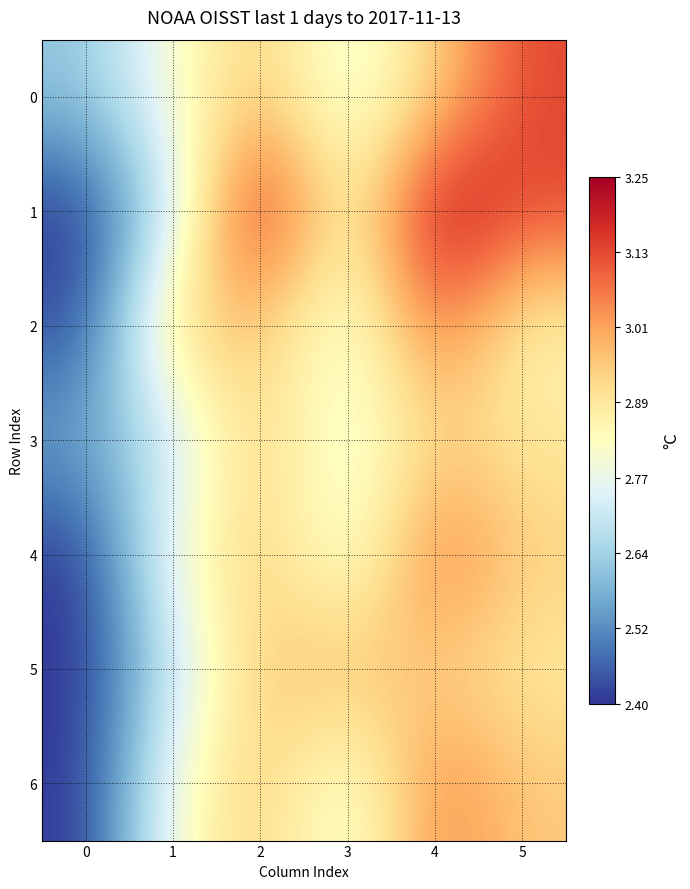

Rank the series by their maximum value, from highest to lowest.

1, 0, 2, 4, 6, 5, 3